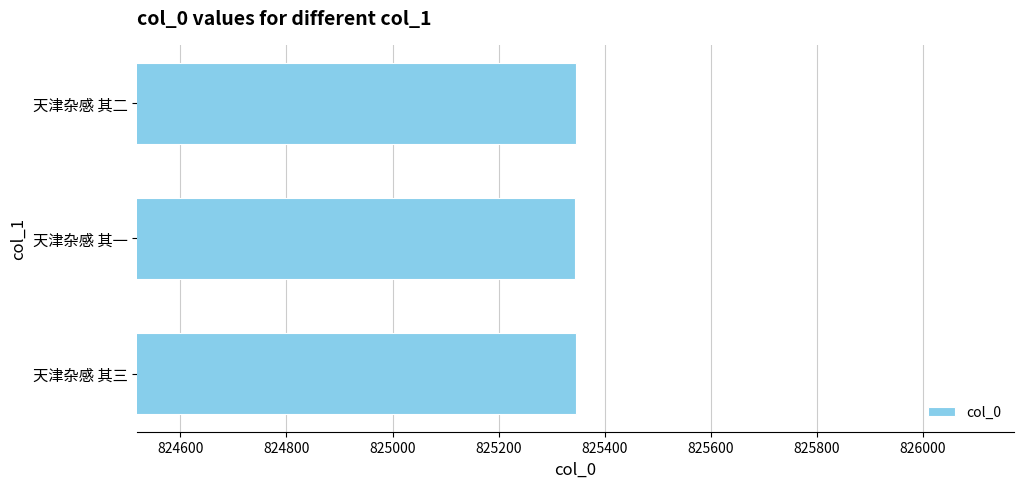

What is the sum of all values?

2476035